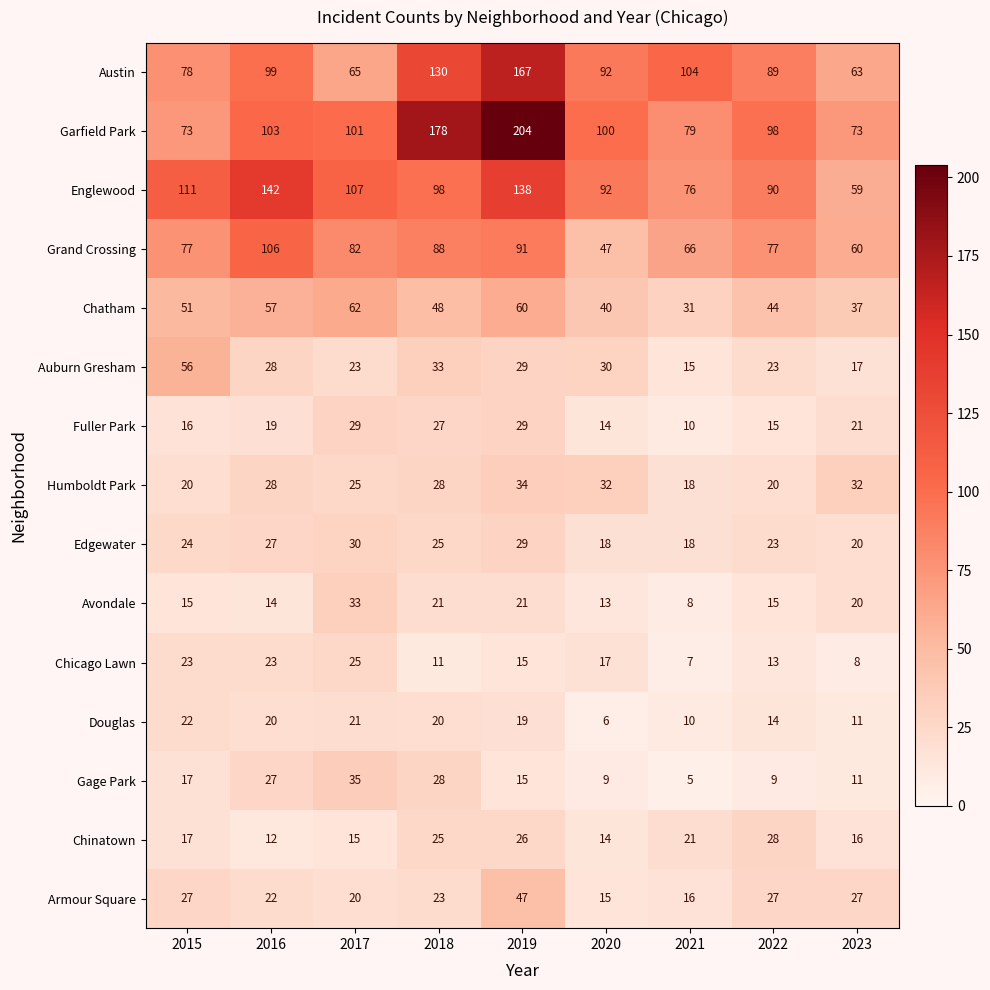

At which category does the chart reach its minimum across all series?

2021